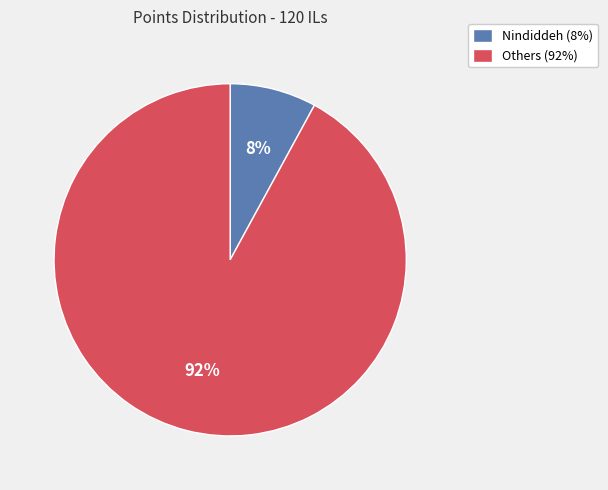

Is the sum of Others (92%) and Nindiddeh (8%) greater than half?

Yes